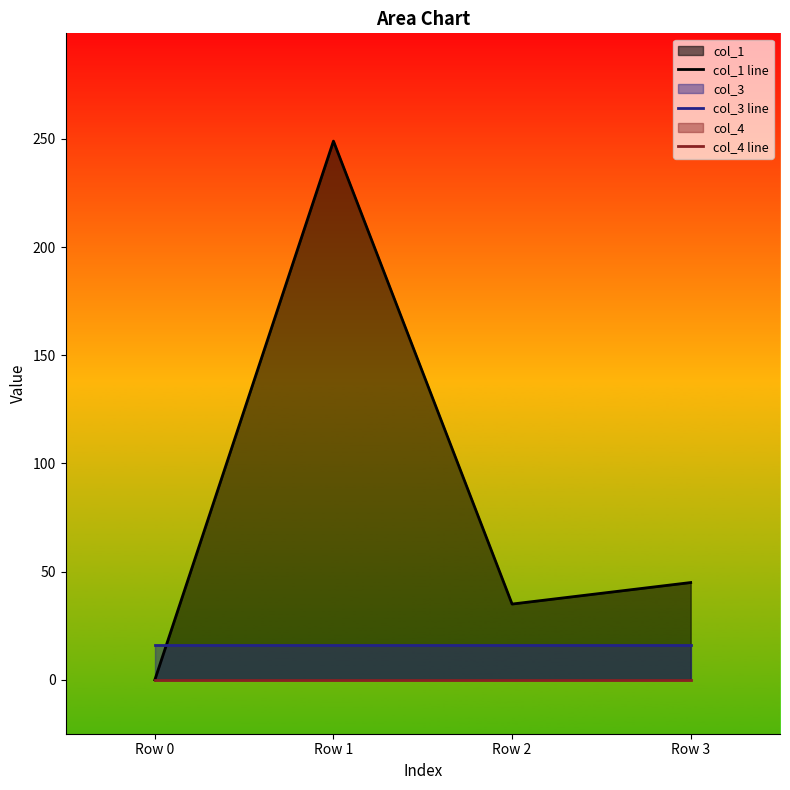

Reading left to right, what are all the values shown in this chart?

col_1 line: 0.0	249.0	35.0	45.0
col_3 line: 16.0	16.0	16.0	16.0
col_4 line: 0.0	0.0	0.0	0.0